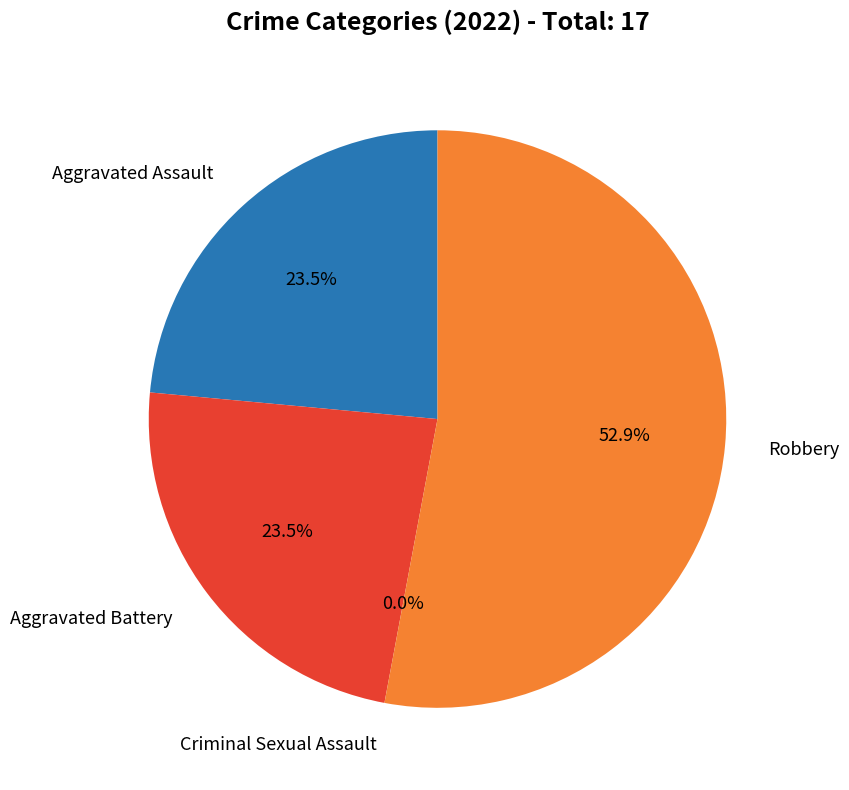

Do Criminal Sexual Assault and Aggravated Battery together represent more than half of the pie?

No